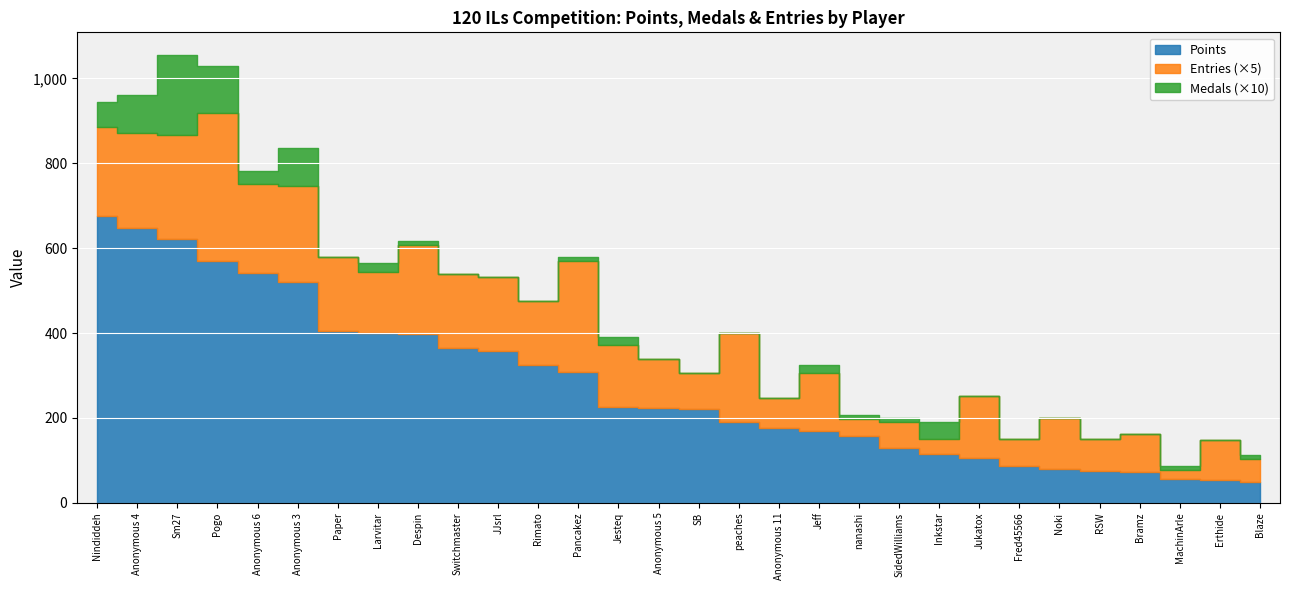

True or false: Medals and Points intersect in this chart.

False